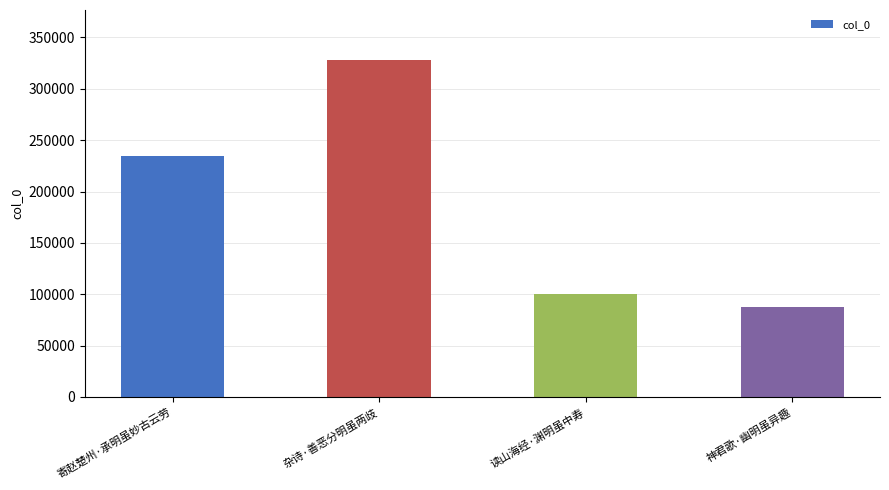

Rank the categories by value from lowest to highest.

神君歌·幽明虽异趣, 读山海经·渊明虽中寿, 寄赵楚州·承明虽妙古云劳, 杂诗·善恶分明虽两歧